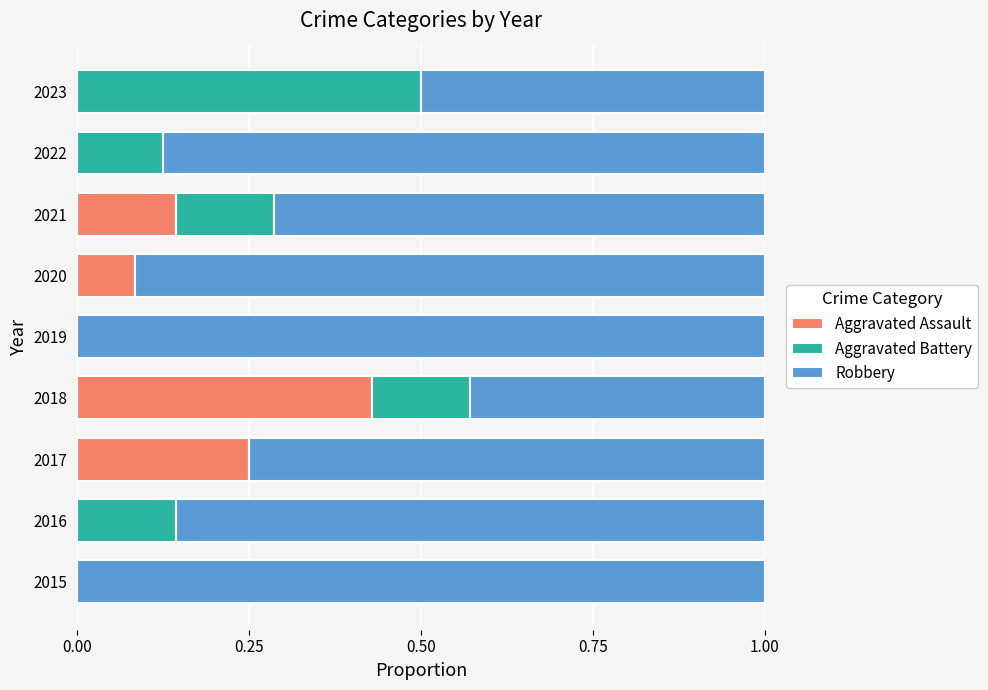

Which category has the highest value in the Aggravated Assault series?

2018